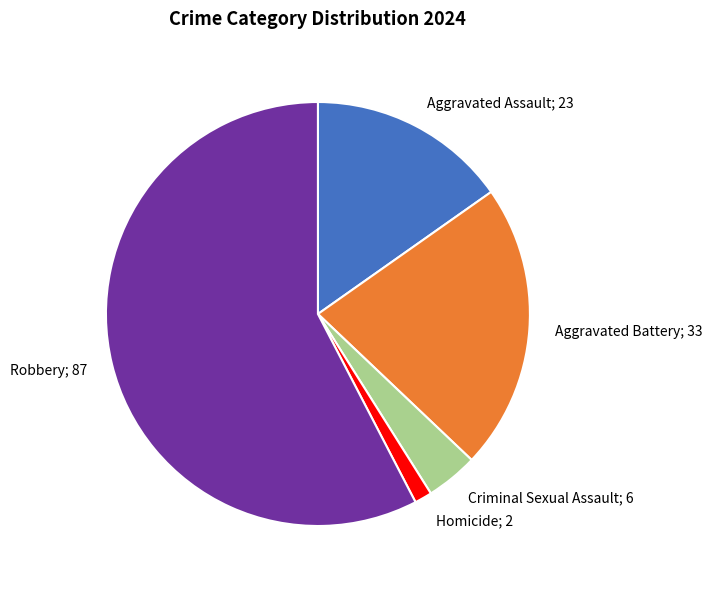

Does any single category account for the majority?

Yes